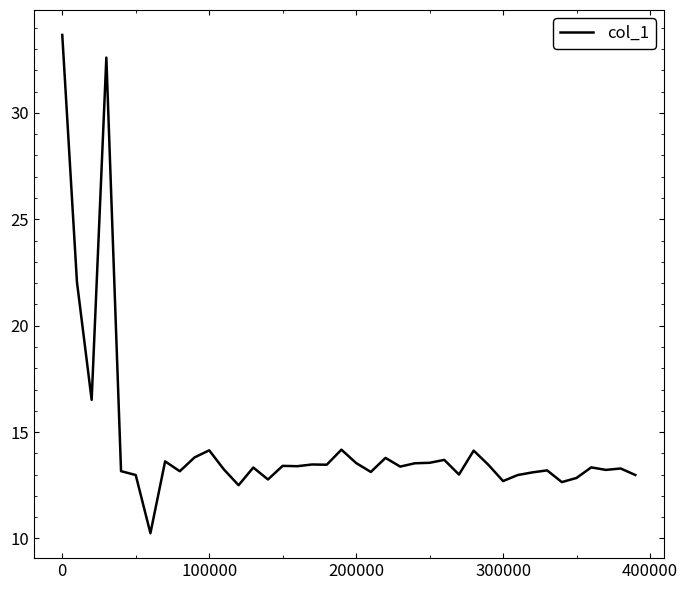

What is the greatest value displayed?

33.7